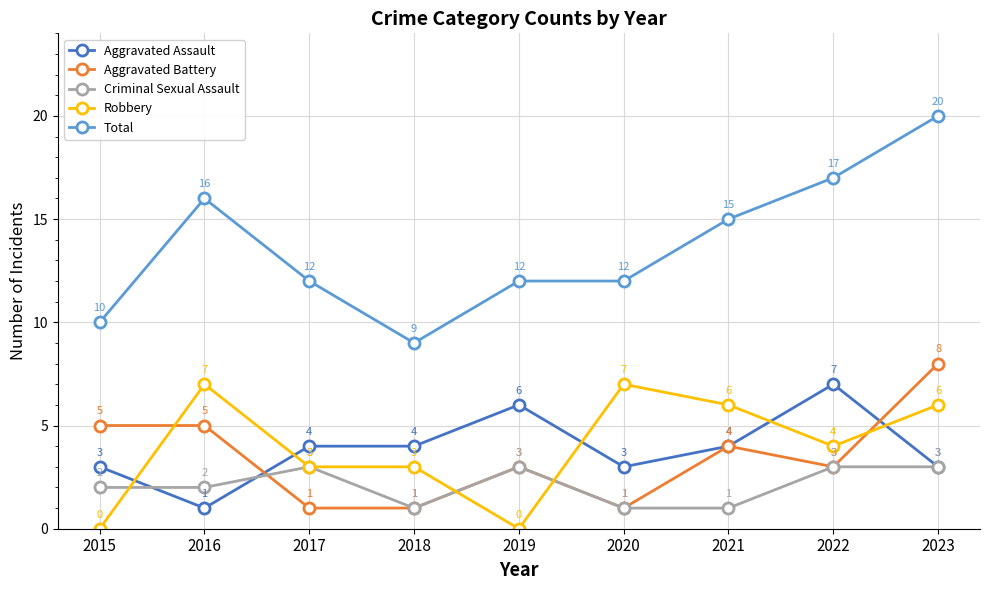

What is the maximum value shown in the chart?

20